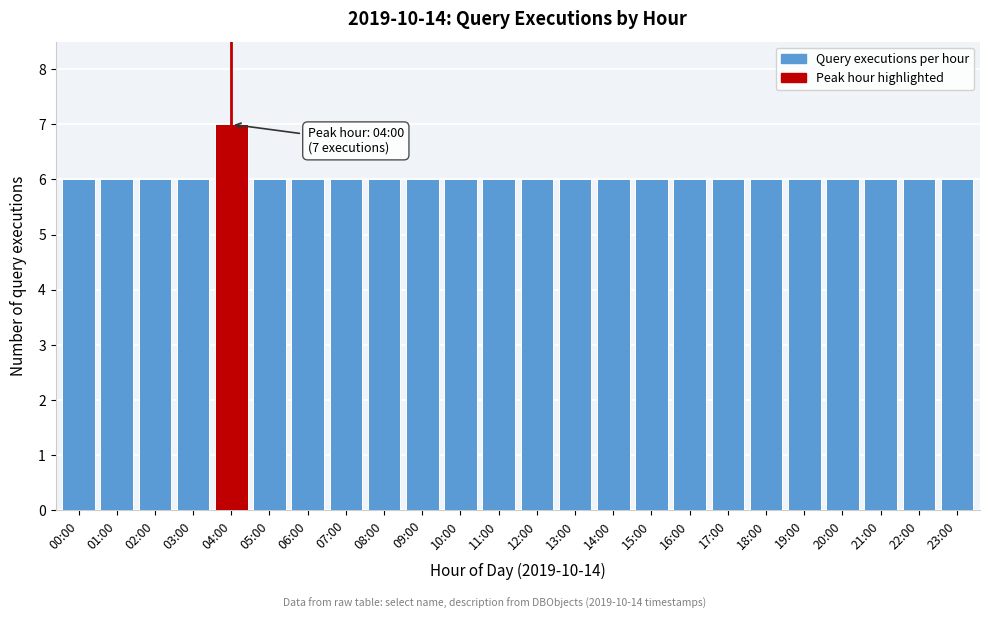

Reading left to right, extract all data points from this chart.

00:00=6	01:00=6	02:00=6	03:00=6	04:00=7	05:00=6	06:00=6	07:00=6	08:00=6	09:00=6	10:00=6	11:00=6	12:00=6	13:00=6	14:00=6	15:00=6	16:00=6	17:00=6	18:00=6	19:00=6	20:00=6	21:00=6	22:00=6	23:00=6